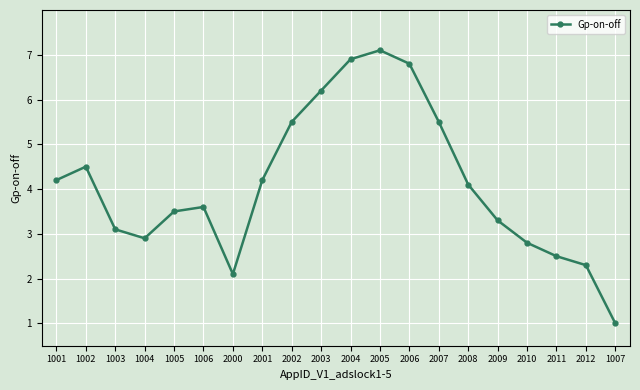

Reading left to right, list all the values displayed in this chart.

1001=4.2	1002=4.5	1003=3.1	1004=2.9	1005=3.5	1006=3.6	2000=2.1	2001=4.2	2002=5.5	2003=6.2	2004=6.9	2005=7.1	2006=6.8	2007=5.5	2008=4.1	2009=3.3	2010=2.8	2011=2.5	2012=2.3	1007=1.0